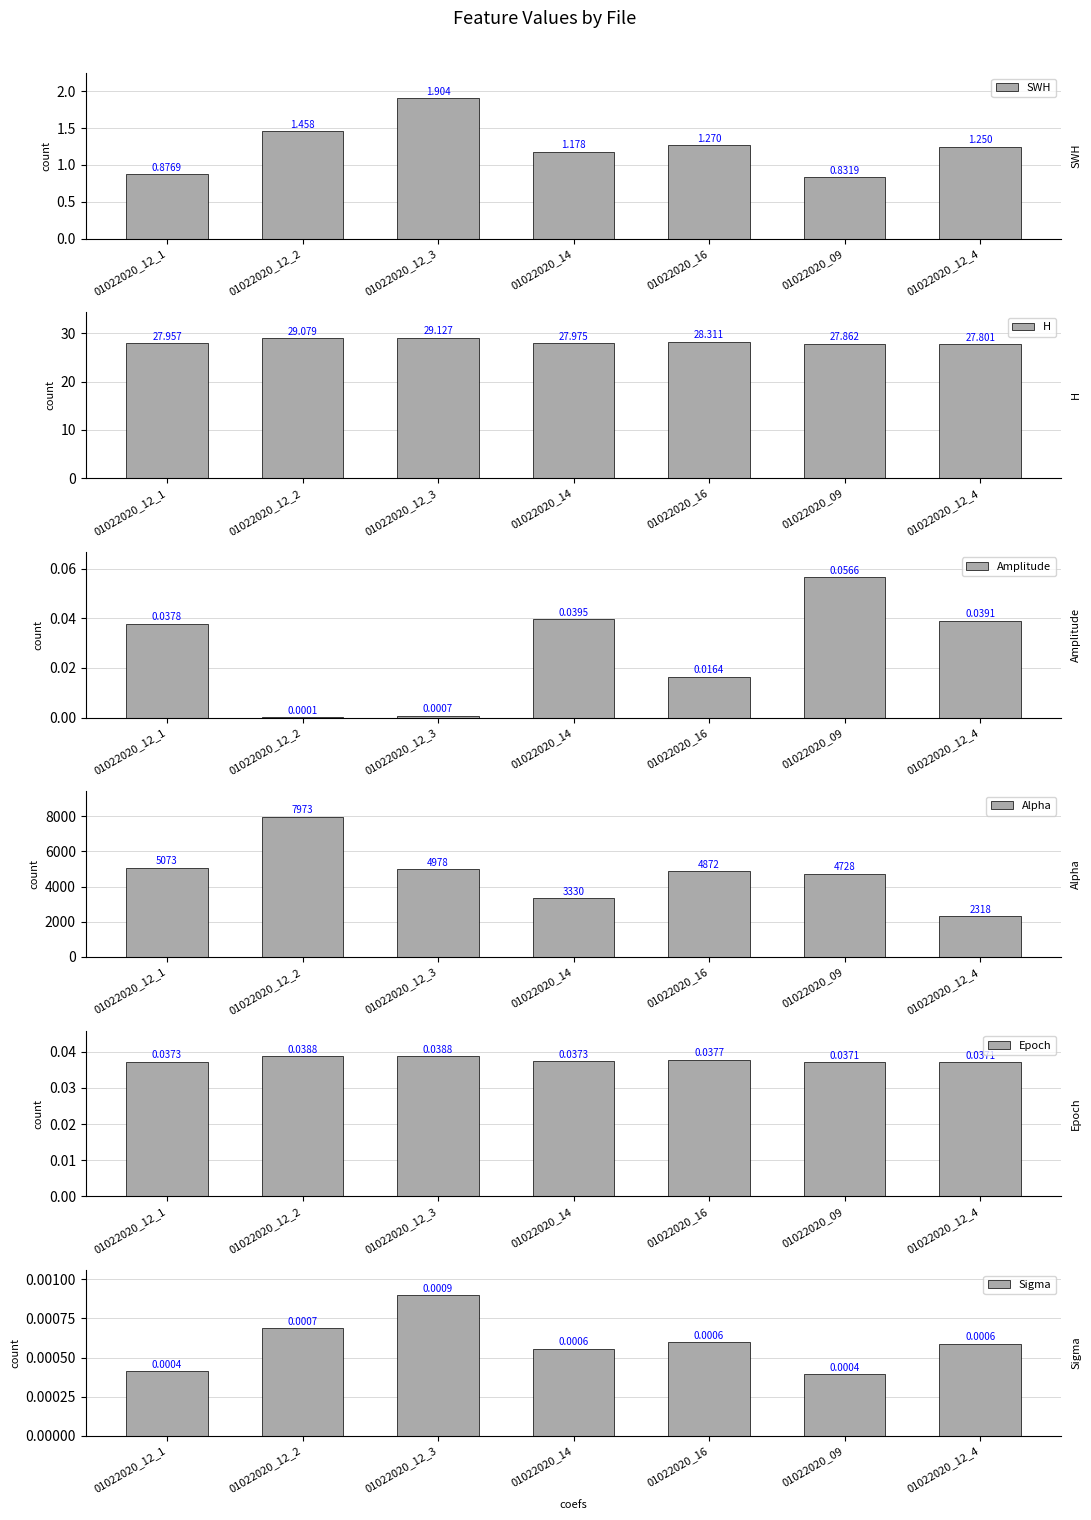

Reading left to right, what are all the values shown in this chart?

SWH: 01022020_12_1=0.9	01022020_12_2=1.5	01022020_12_3=1.9	01022020_14=1.2	01022020_16=1.3	01022020_09=0.8	01022020_12_4=1.2
H: 01022020_12_1=28.0	01022020_12_2=29.1	01022020_12_3=29.1	01022020_14=28.0	01022020_16=28.3	01022020_09=27.9	01022020_12_4=27.8
Amplitude: 01022020_12_1=0.0	01022020_12_2=0.0	01022020_12_3=0.0	01022020_14=0.0	01022020_16=0.0	01022020_09=0.1	01022020_12_4=0.0
Alpha: 01022020_12_1=5072.7	01022020_12_2=7972.5	01022020_12_3=4978.3	01022020_14=3330.2	01022020_16=4872.2	01022020_09=4728.1	01022020_12_4=2317.6
Epoch: 01022020_12_1=0.0	01022020_12_2=0.0	01022020_12_3=0.0	01022020_14=0.0	01022020_16=0.0	01022020_09=0.0	01022020_12_4=0.0
Sigma: 01022020_12_1=0.0	01022020_12_2=0.0	01022020_12_3=0.0	01022020_14=0.0	01022020_16=0.0	01022020_09=0.0	01022020_12_4=0.0